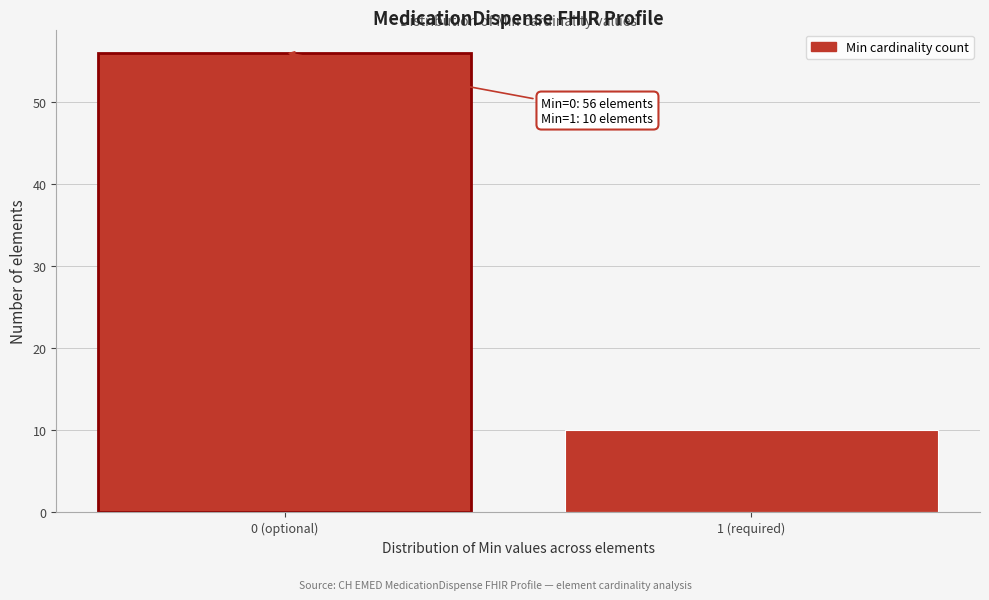

Reading left to right, extract all data points from this chart.

0 (optional)=56	1 (required)=10